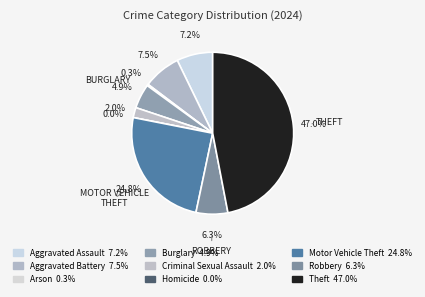

Which category has the smallest portion of the pie?

Homicide